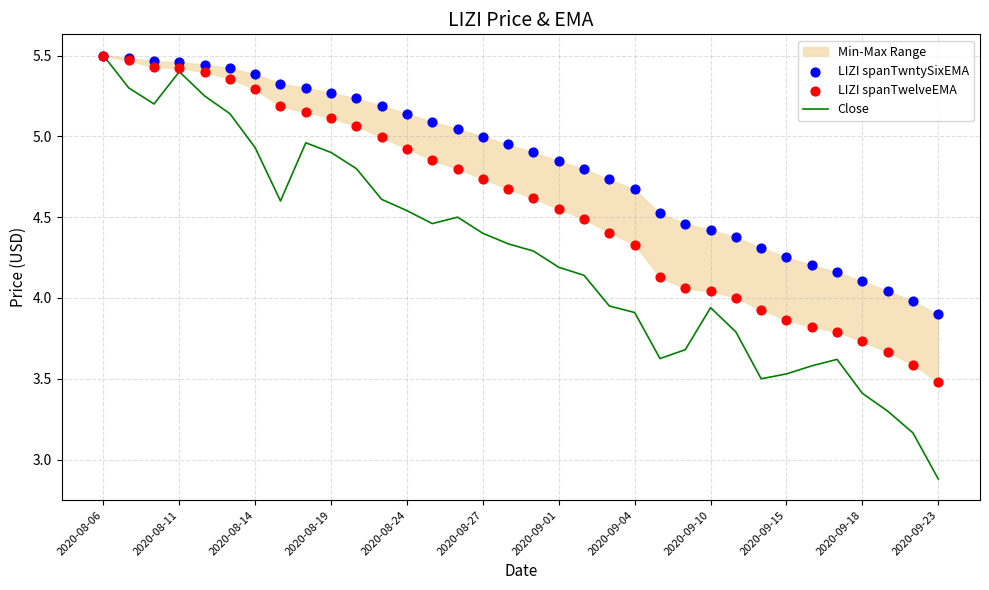

At which category is the sum across all series the highest?

2020-08-06